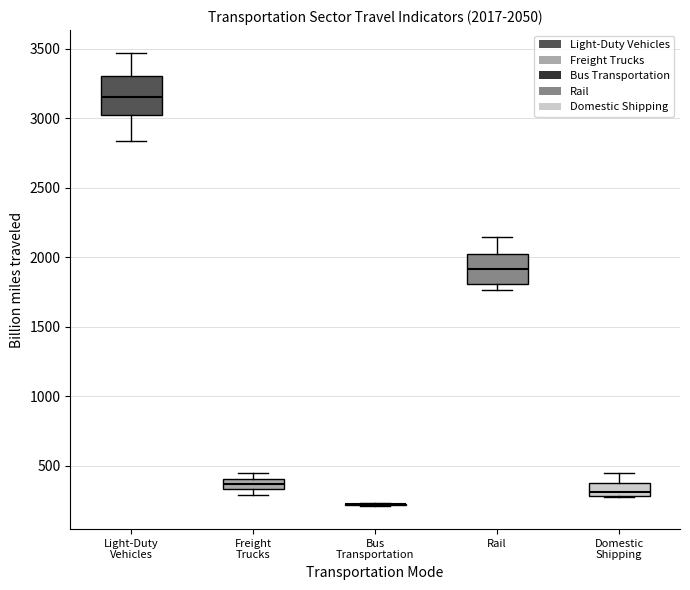

Which box is the tallest, from its lower edge to its upper edge?

Light-Duty Vehicles